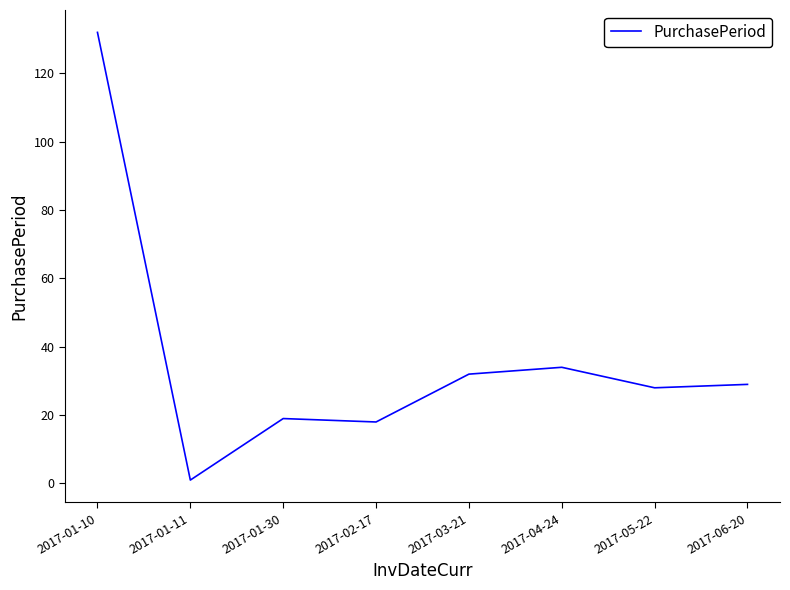

What is the greatest value displayed?

132